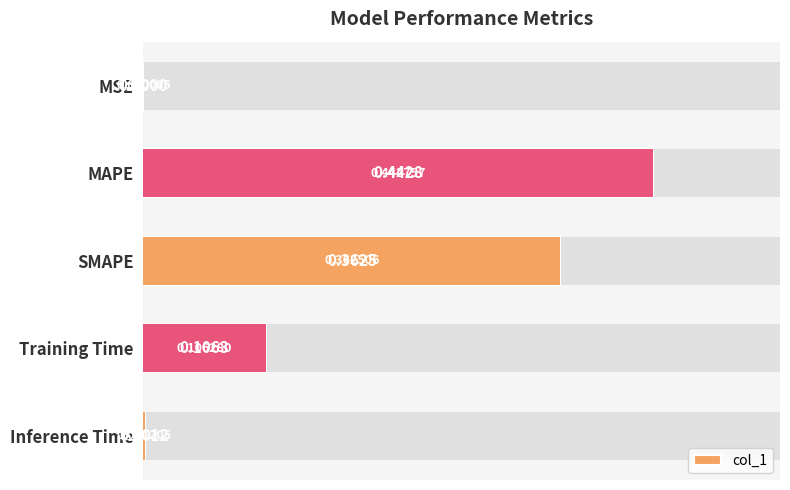

How many bars are there in total?

5